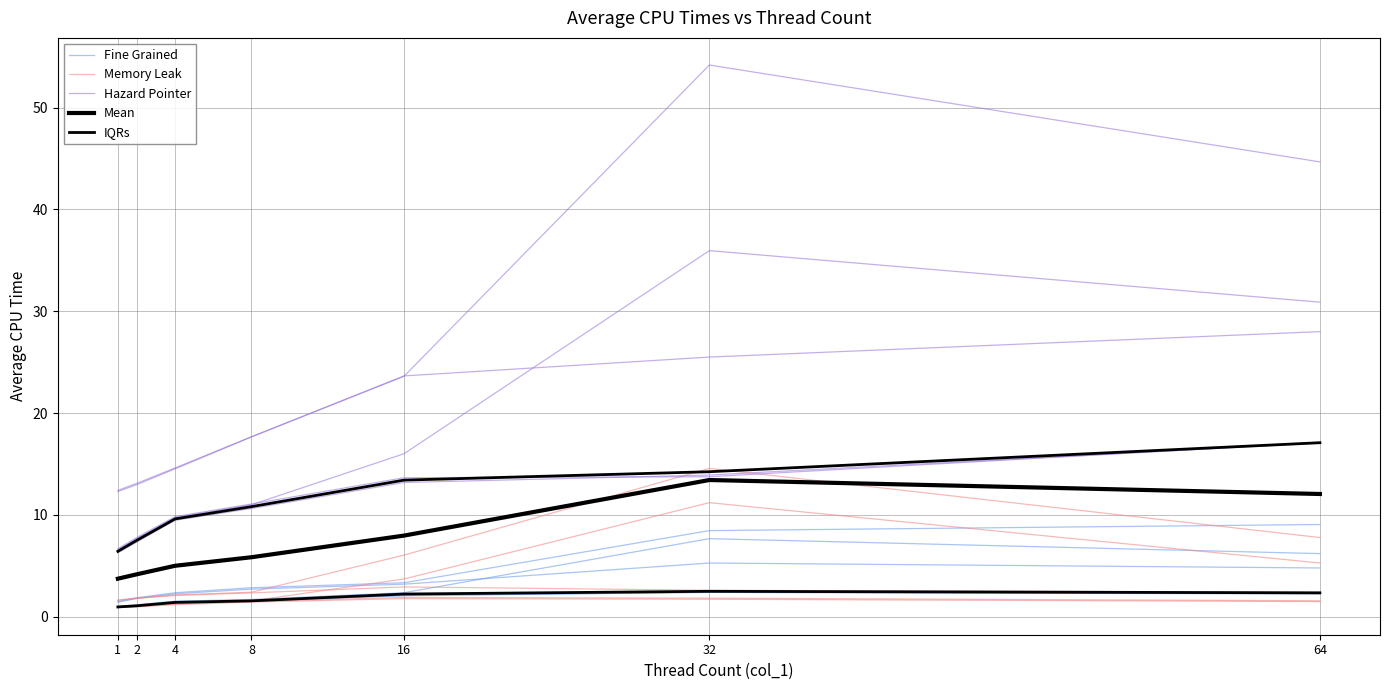

What is the difference between the highest and lowest values at 2?

6.6